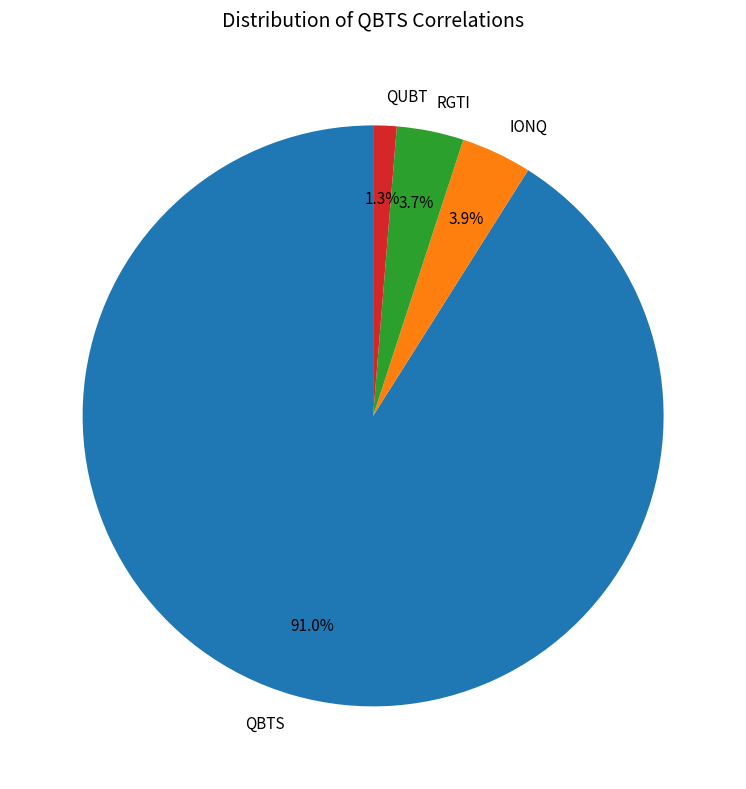

Between QBTS and QUBT, which is larger?

QBTS